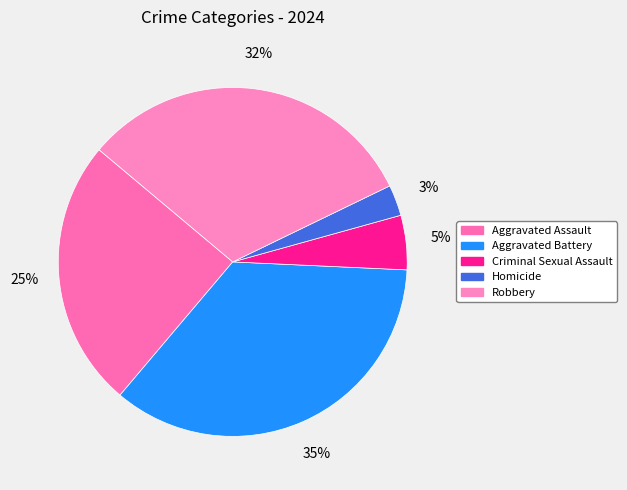

How many slices are in this pie chart?

5